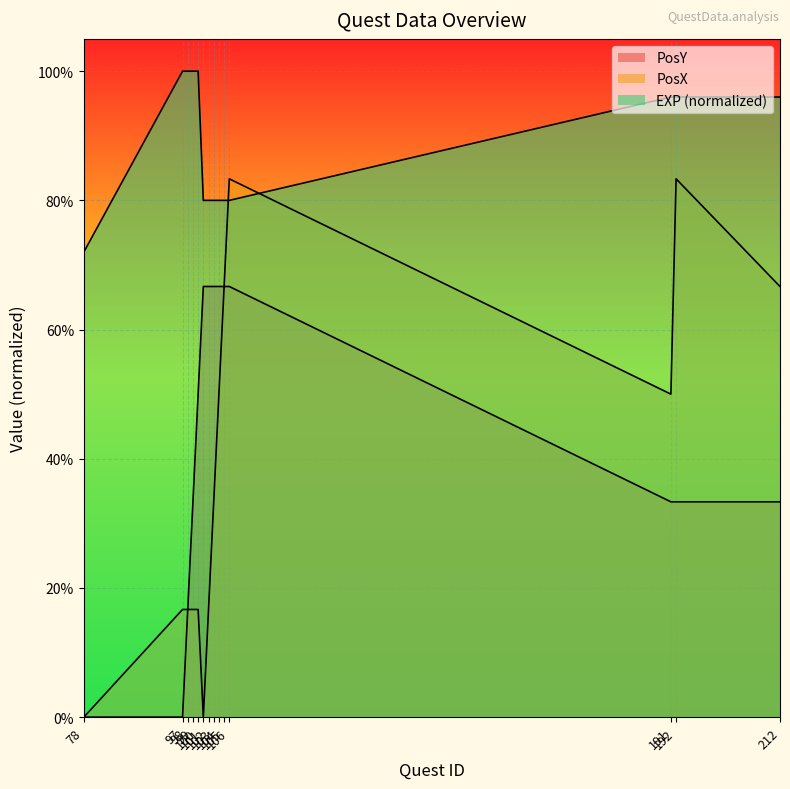

How many values in PosY are above zero?

12